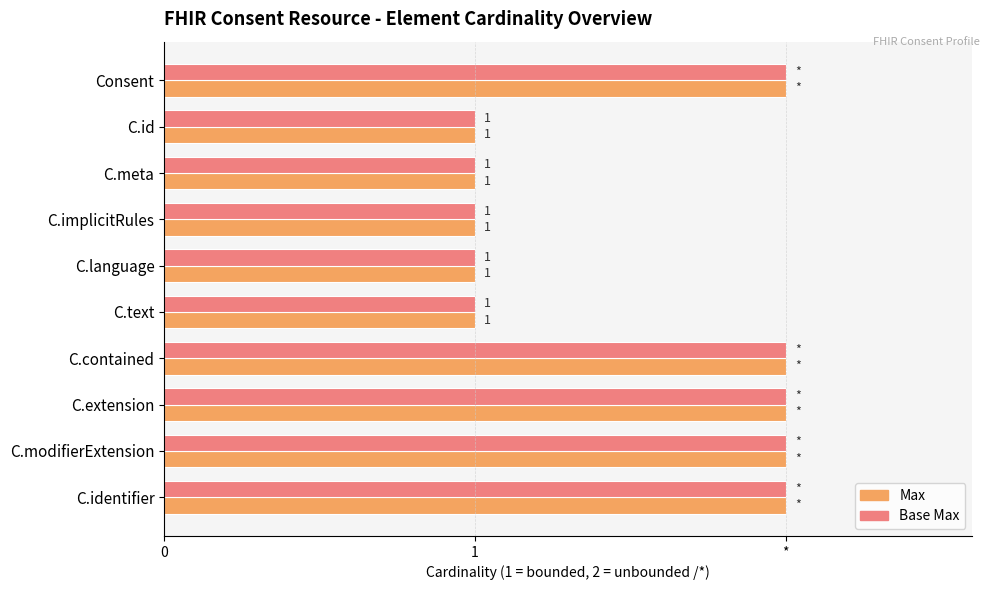

What are all the series names shown in the legend?

Max, Base Max